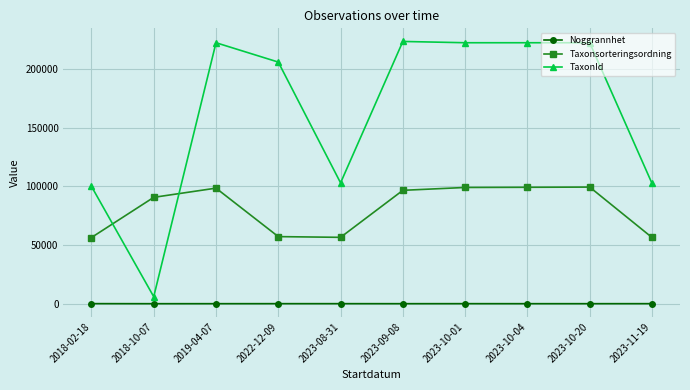

At which label does Taxonsorteringsordning first exceed 96656?

2019-04-07